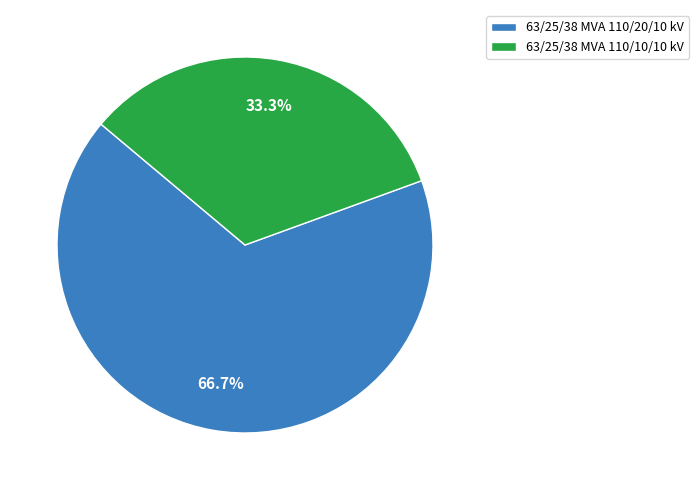

Which category has the biggest portion of the pie?

63/25/38 MVA 110/20/10 kV